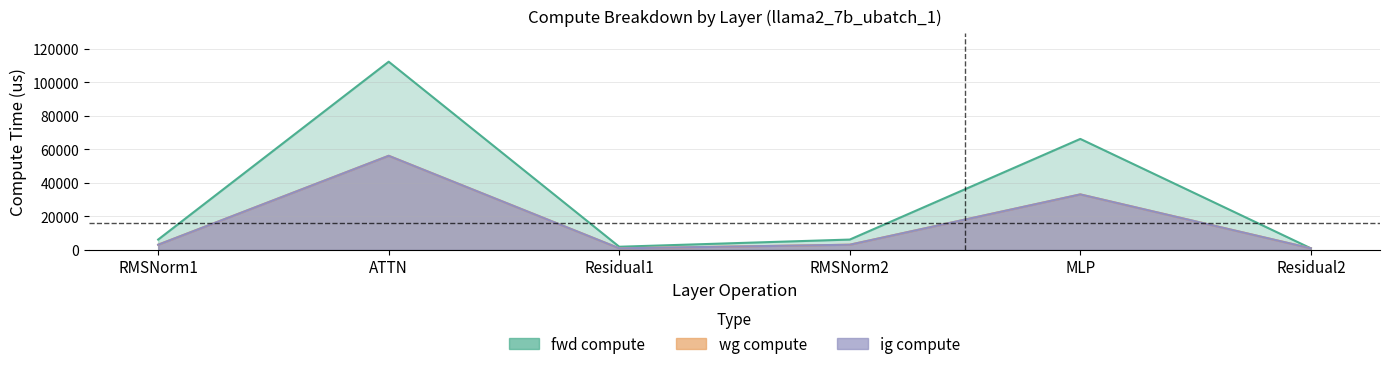

At which label does wg compute reach its minimum?

Residual1